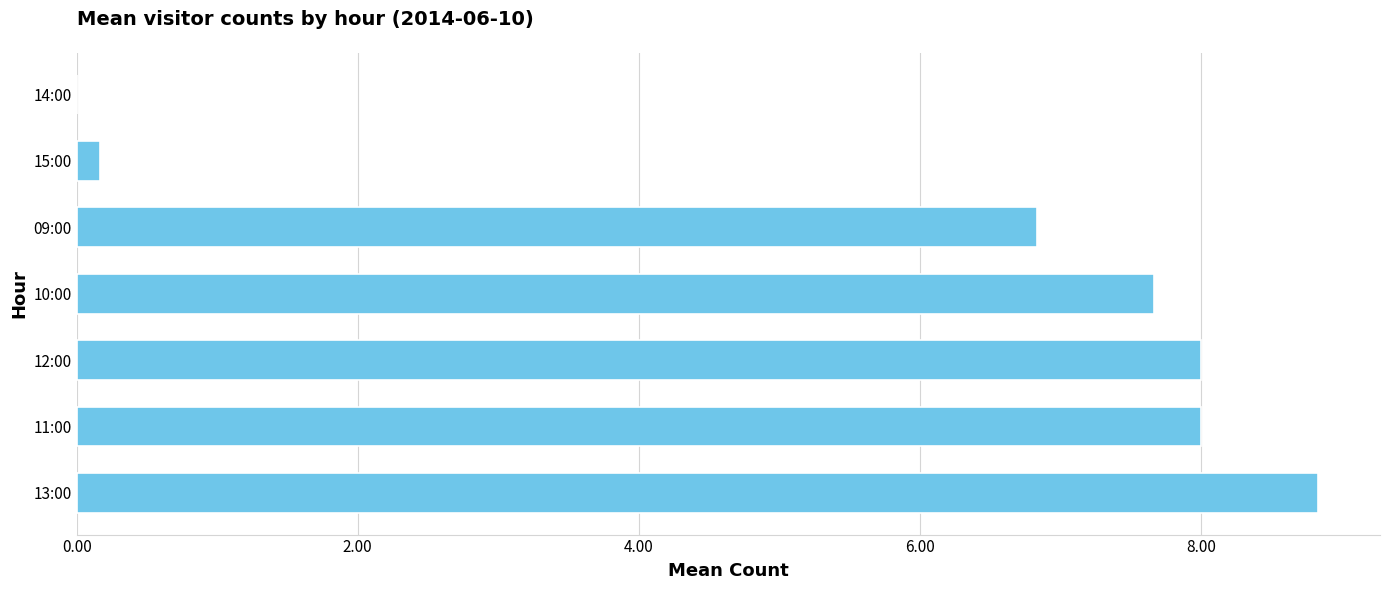

Is it true that the value at 13:00 is 5.7?

False